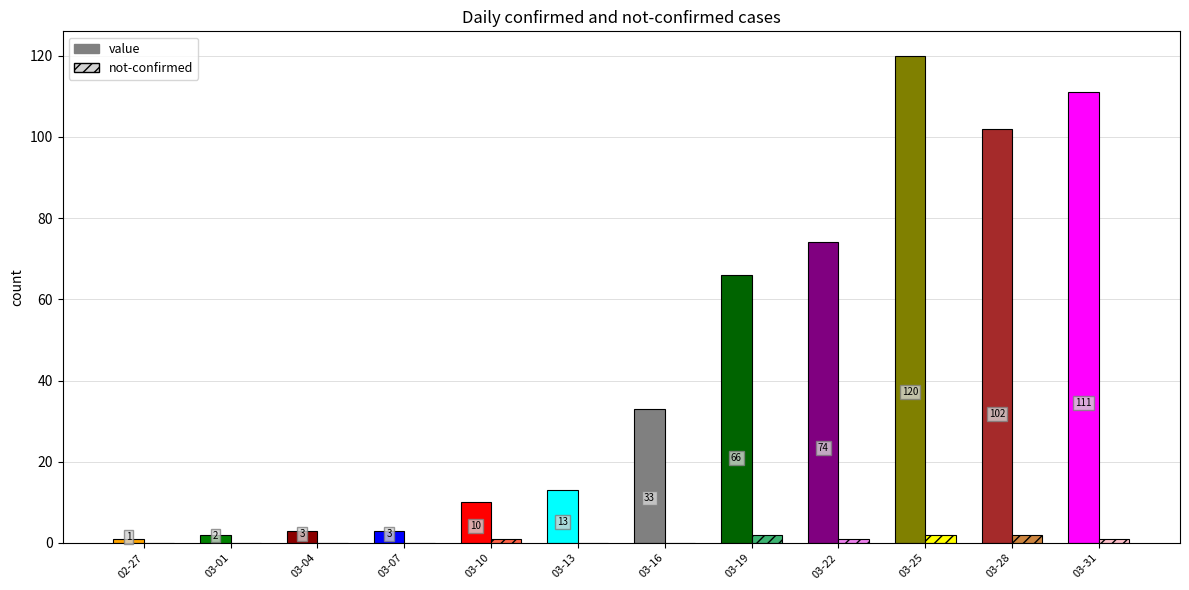

Is the value of value at 2020-02-27 greater than the value of not-confirmed at 2020-03-24?

No